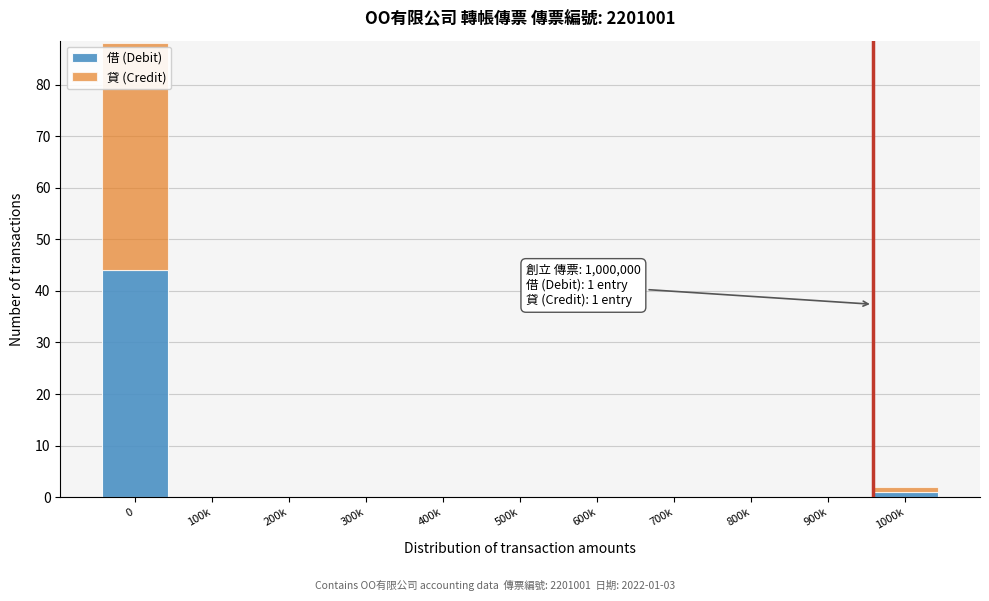

Reading left to right, list the values for the 借 (Debit) series.

0=44	100k=0	200k=0	300k=0	400k=0	500k=0	600k=0	700k=0	800k=0	900k=0	1000k=1